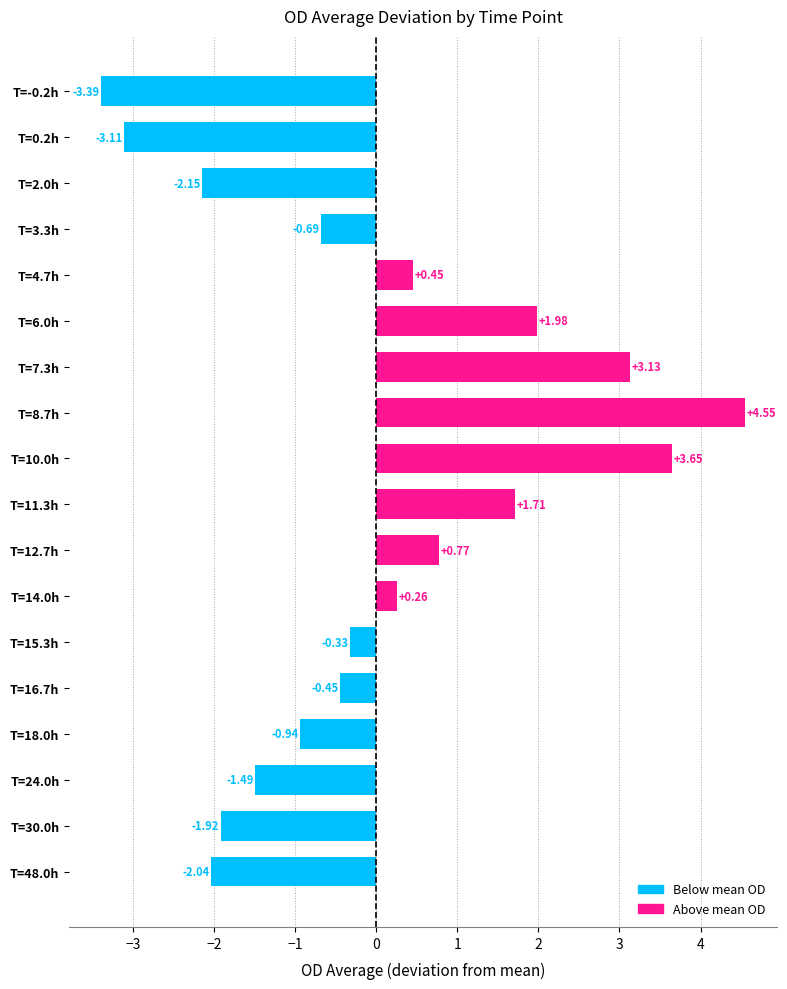

Which has a higher value, T=14.0h or T=15.3h?

T=14.0h